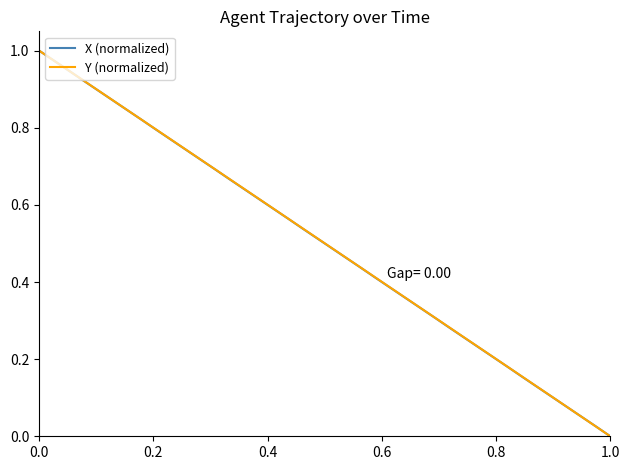

True or false: X (normalized) has more than 1 interior local peaks.

False